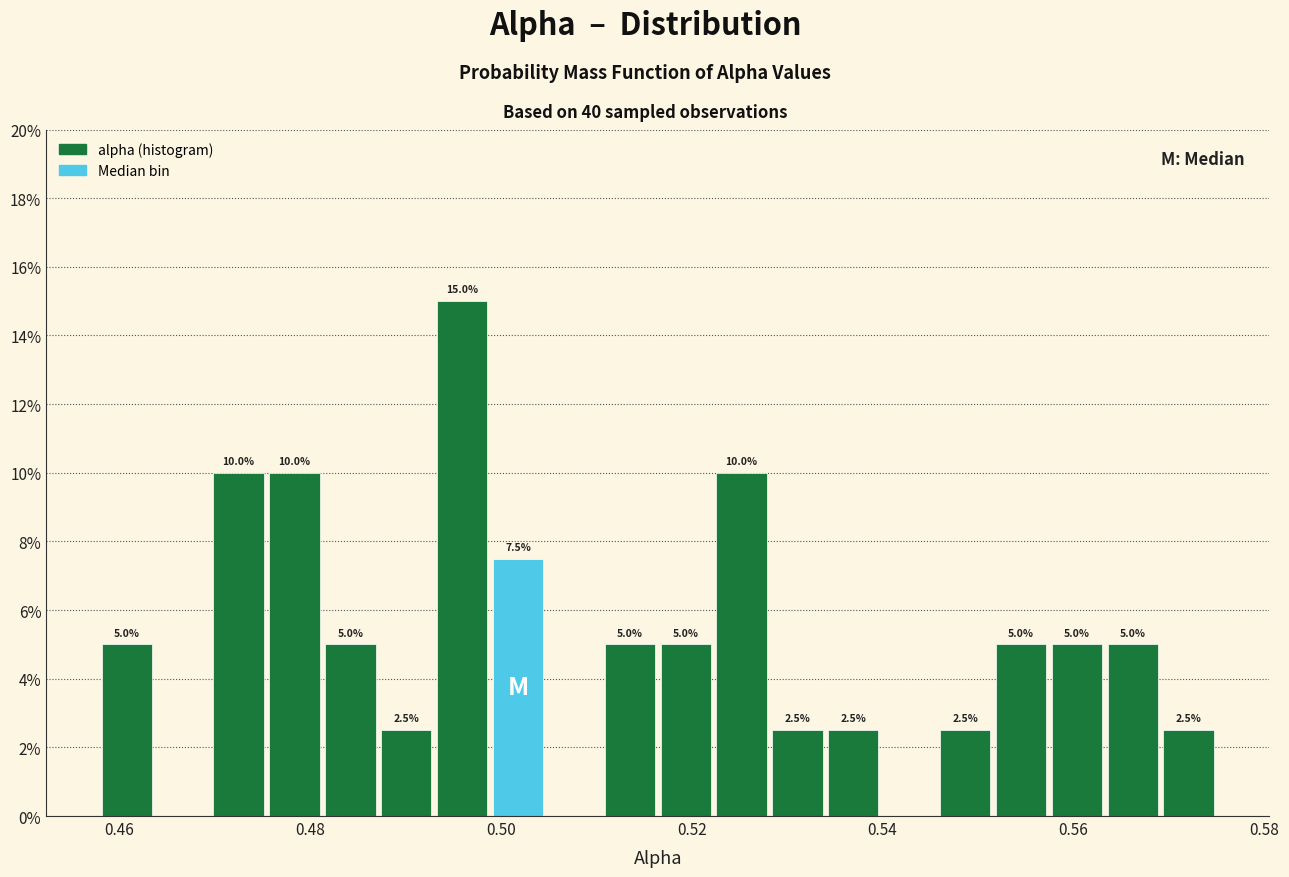

Read against the x-axis, roughly where is the centre of the tallest bar?

0.496